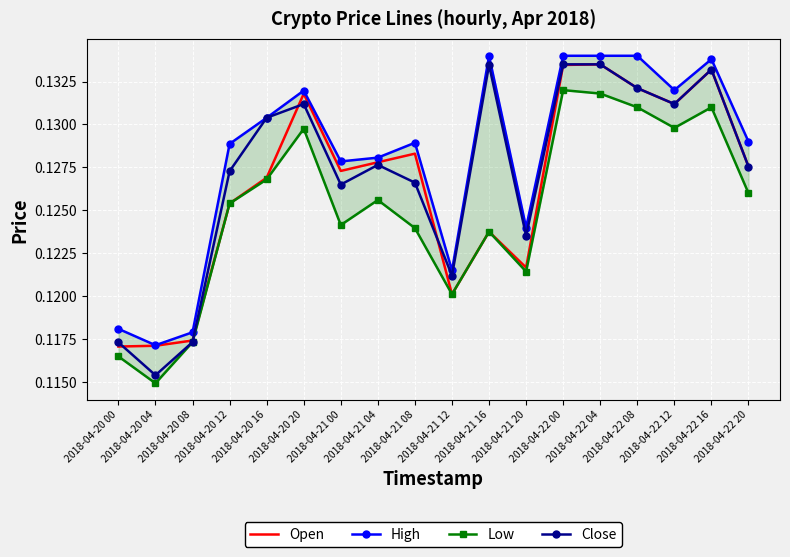

What position from the left is 2018-04-21 12?

10